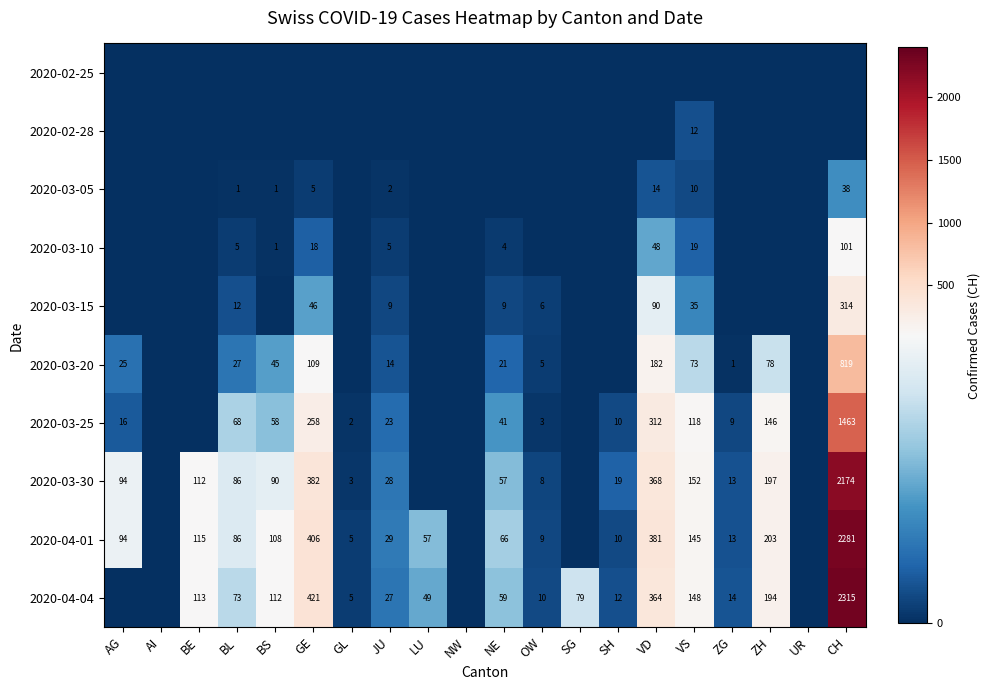

Is it true that 2020-04-01 equals 120 at BL?

False